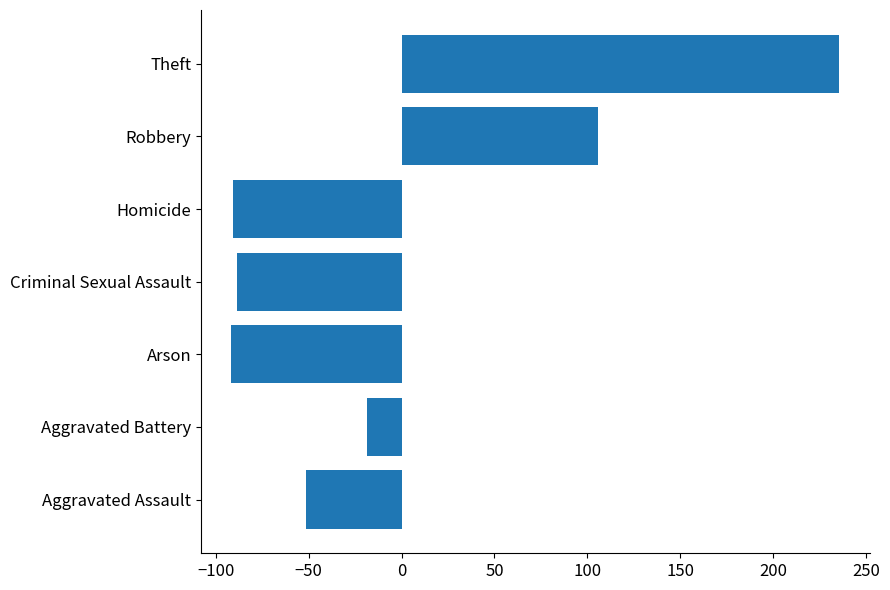

Which label corresponds to the largest value in the chart?

Theft